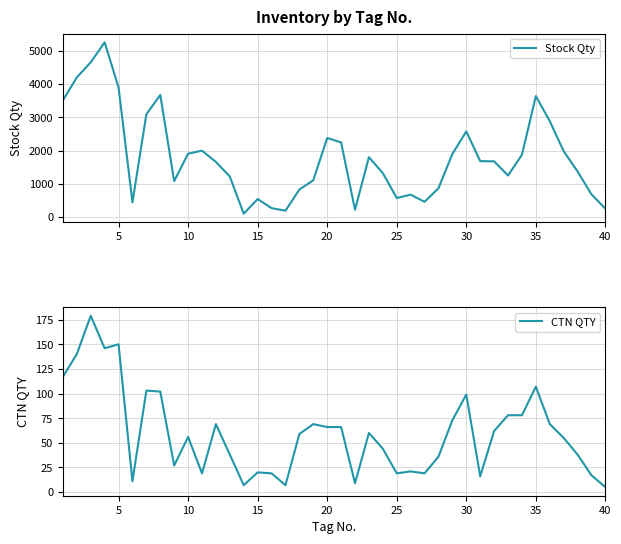

Is it true that CTN QTY equals 8 at 25?

False